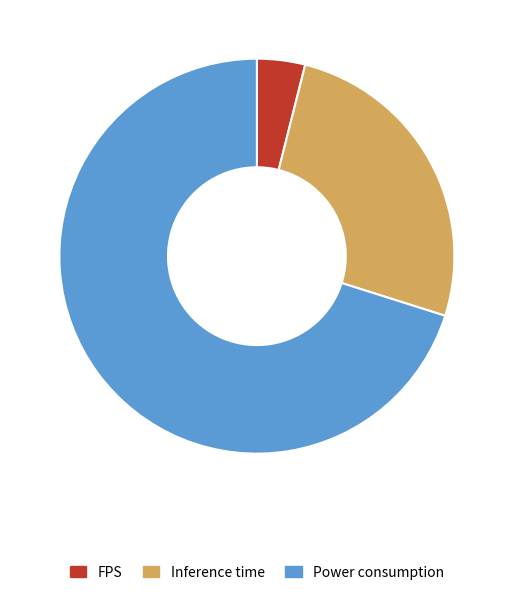

Which slice represents more than half of the pie?

Power consumption